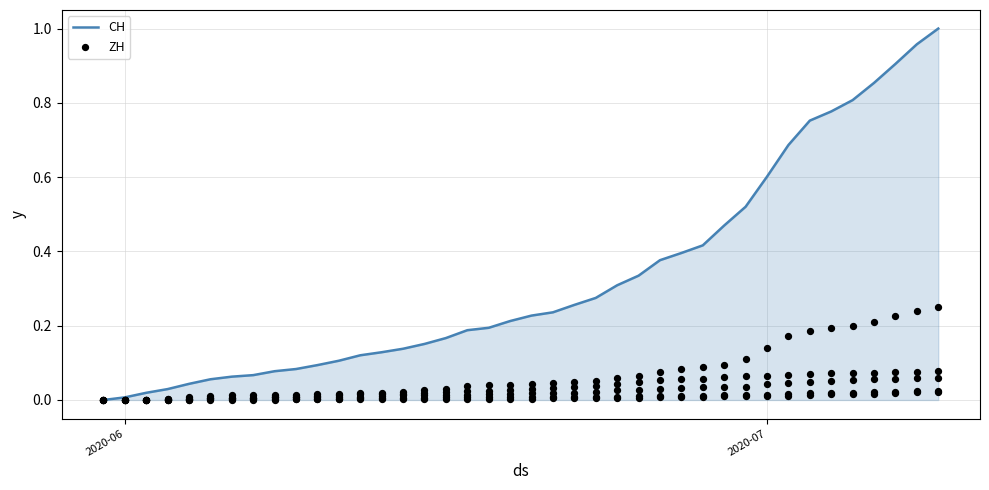

What are all the series names shown in the legend?

CH, ZH